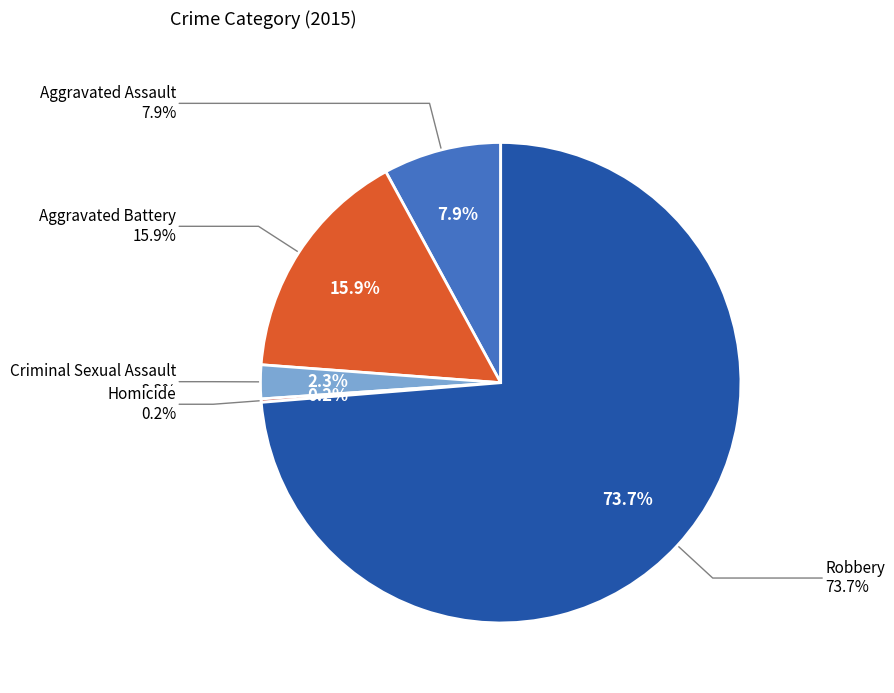

Which category has the biggest portion of the pie?

Robbery